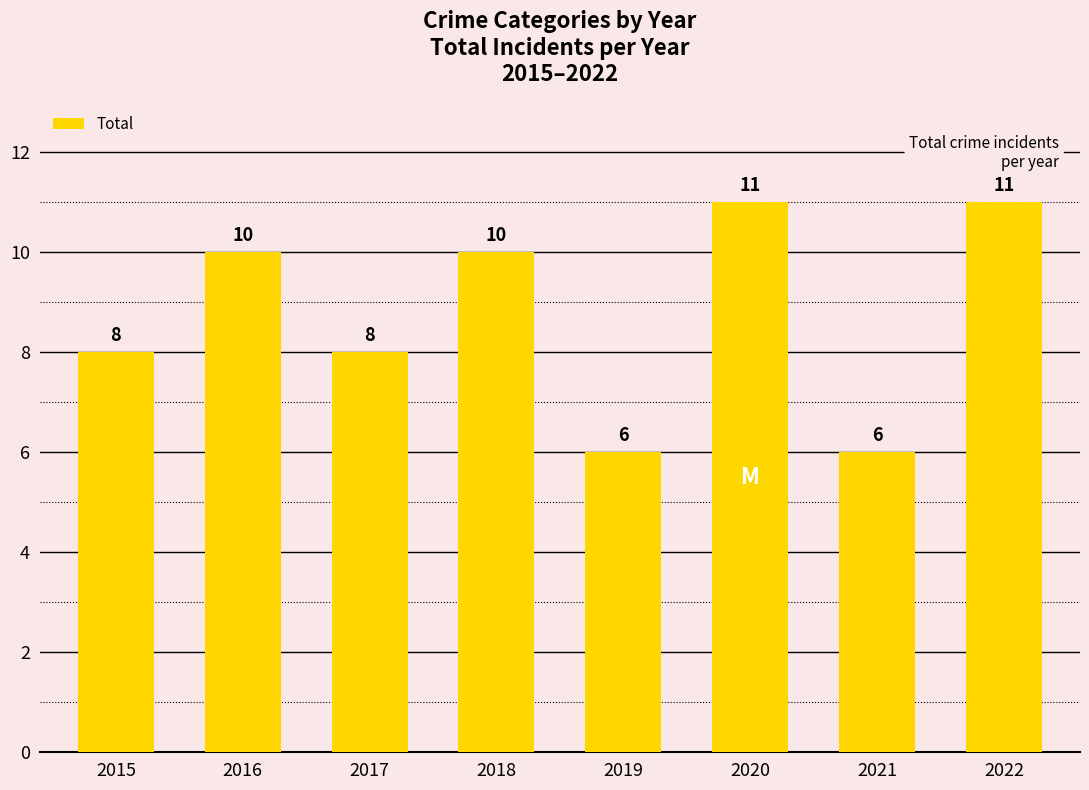

Reading left to right, extract all data points from this chart.

2015=8	2016=10	2017=8	2018=10	2019=6	2020=11	2021=6	2022=11